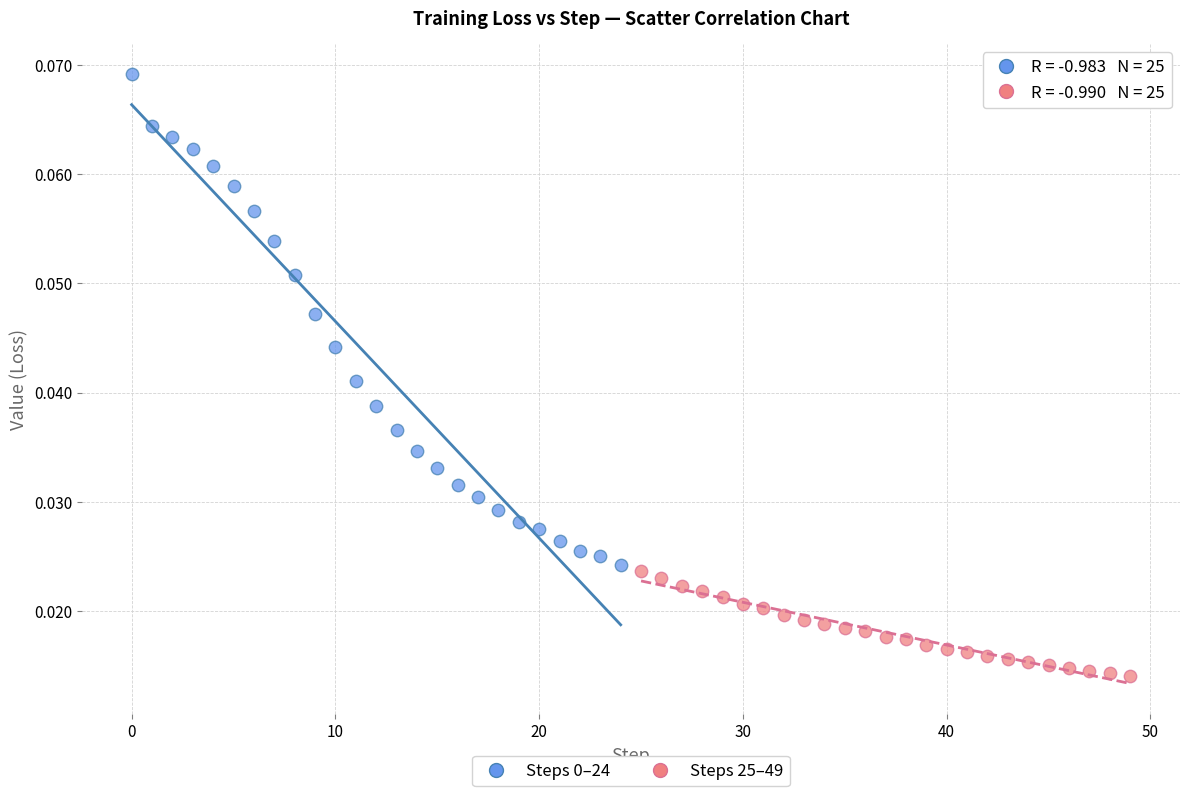

Which series contains the lowest Y value?

Steps 25–49